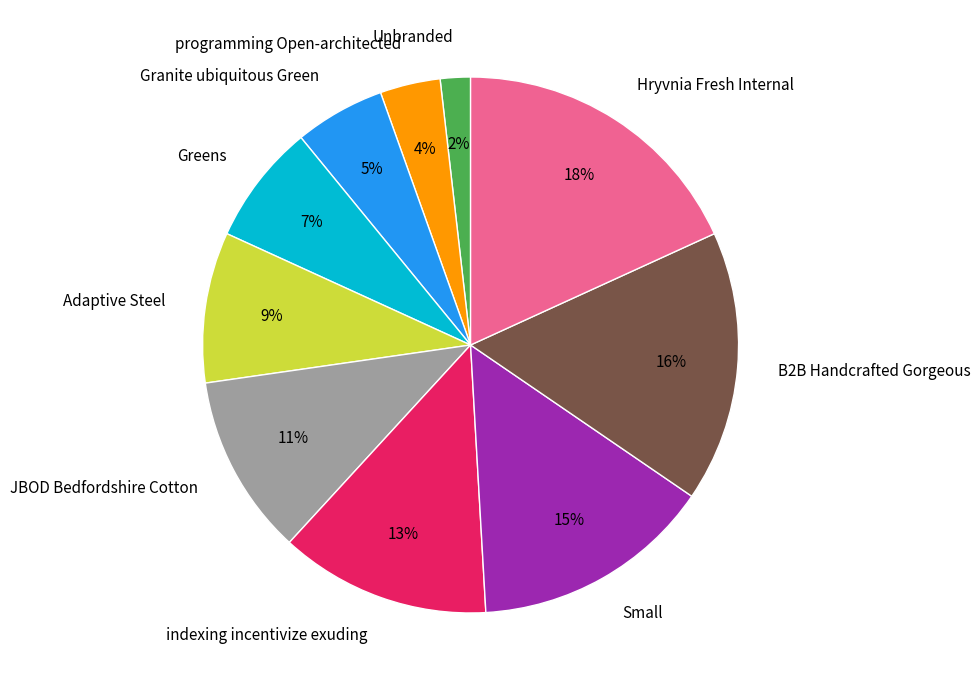

Combined, do Small and B2B Handcrafted Gorgeous account for over 50%?

No